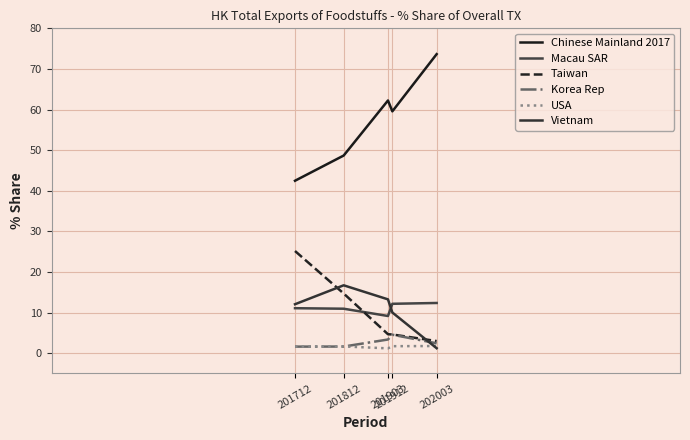

What is the maximum value shown in the chart?

73.6